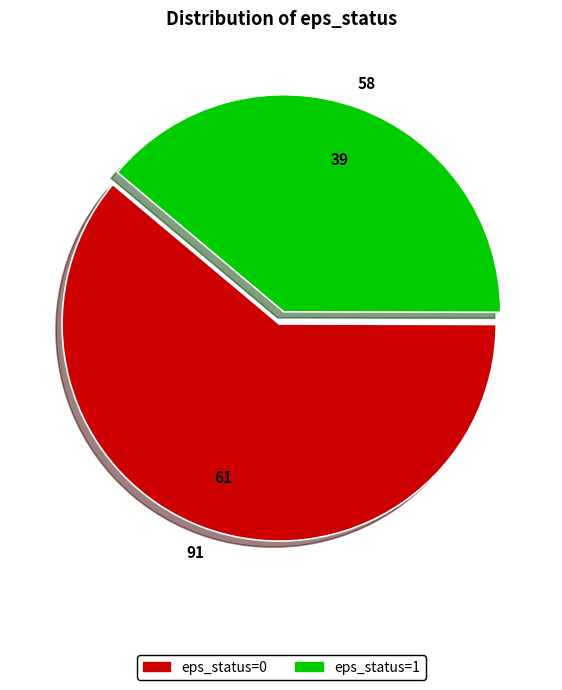

Which has a higher value, eps_status=0 or eps_status=1?

eps_status=0